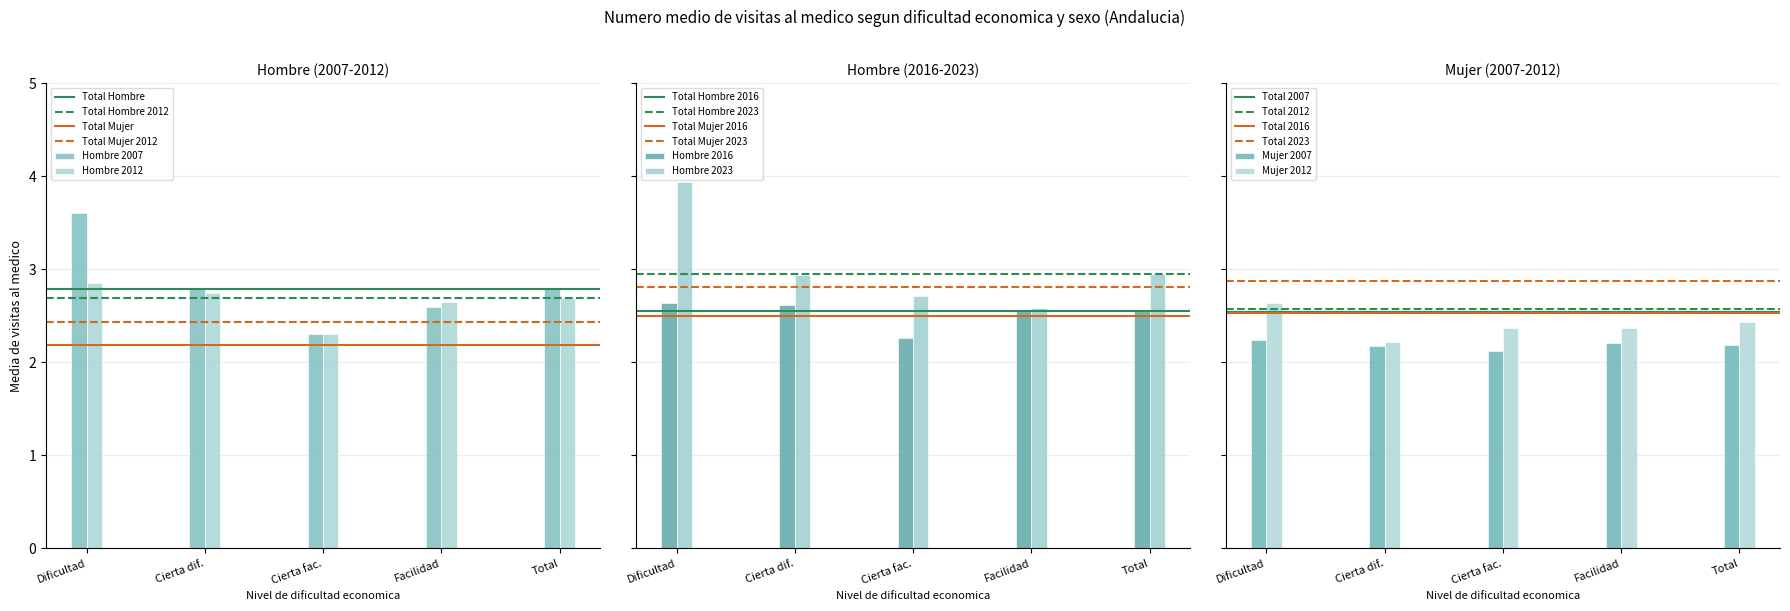

Is it true that Hombre 2012 equals 2.3 at Cierta fac.?

True